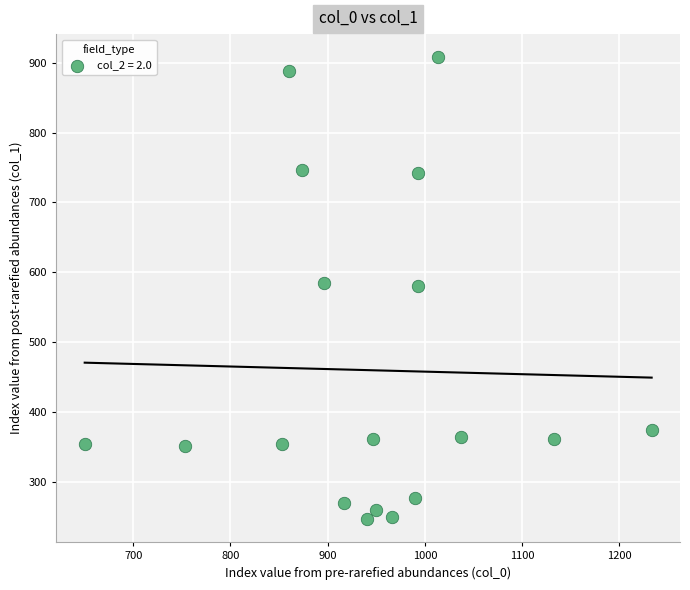

What is the range of X values (max minus min)?

583.3